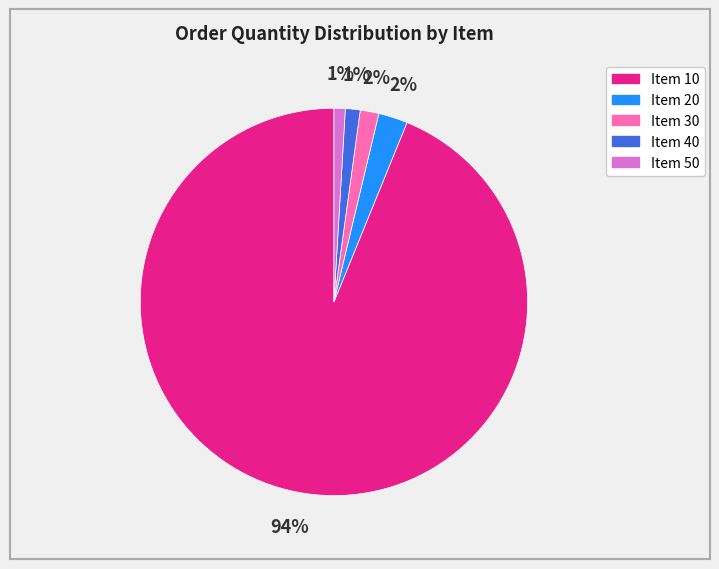

To the nearest percent, what is the average slice percentage?

20%